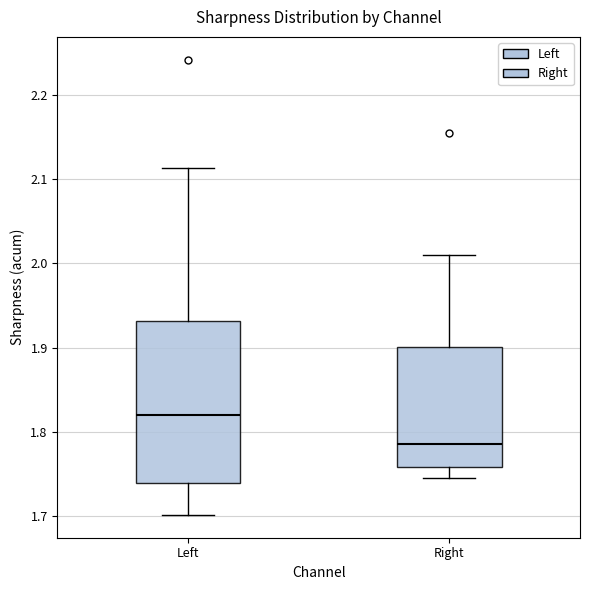

Reading left to right, read every box against the y-axis: the position of its median line, the range the box covers, and the ends of its whiskers. The values are not printed on the chart, so give them approximately, as read against the axis.

Left: median 1.82, box 1.74 to 1.93, whiskers 1.70 to 2.11
Right: median 1.79, box 1.76 to 1.90, whiskers 1.75 to 2.01